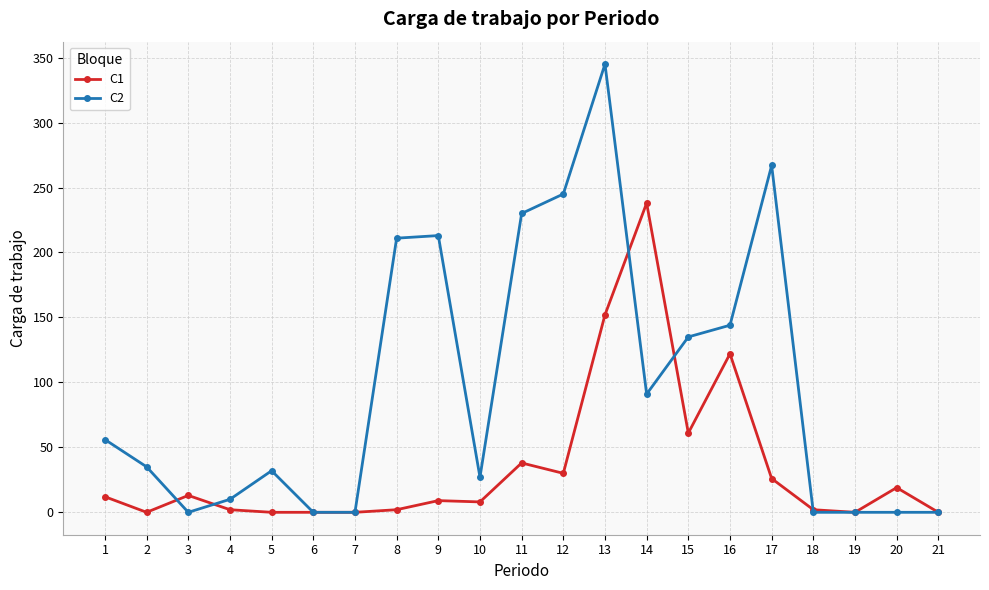

Rank the series by their maximum value, from lowest to highest.

C1, C2